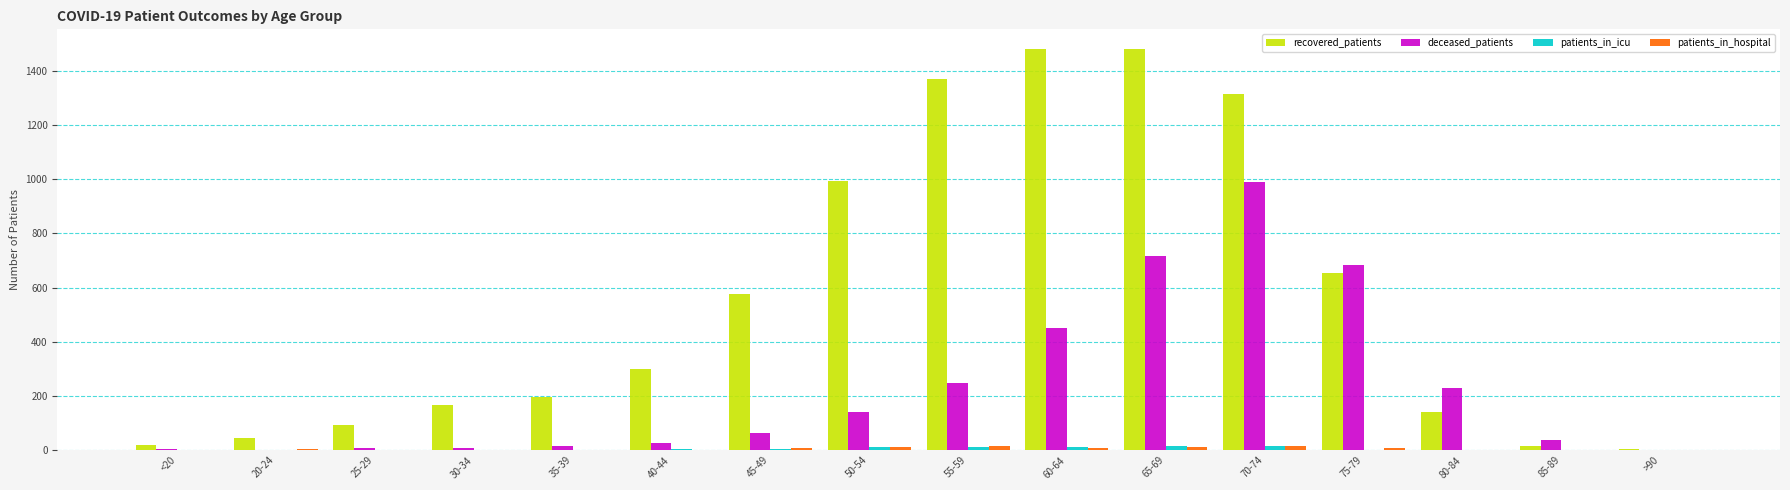

Which series has the largest range (max minus min)?

recovered_patients